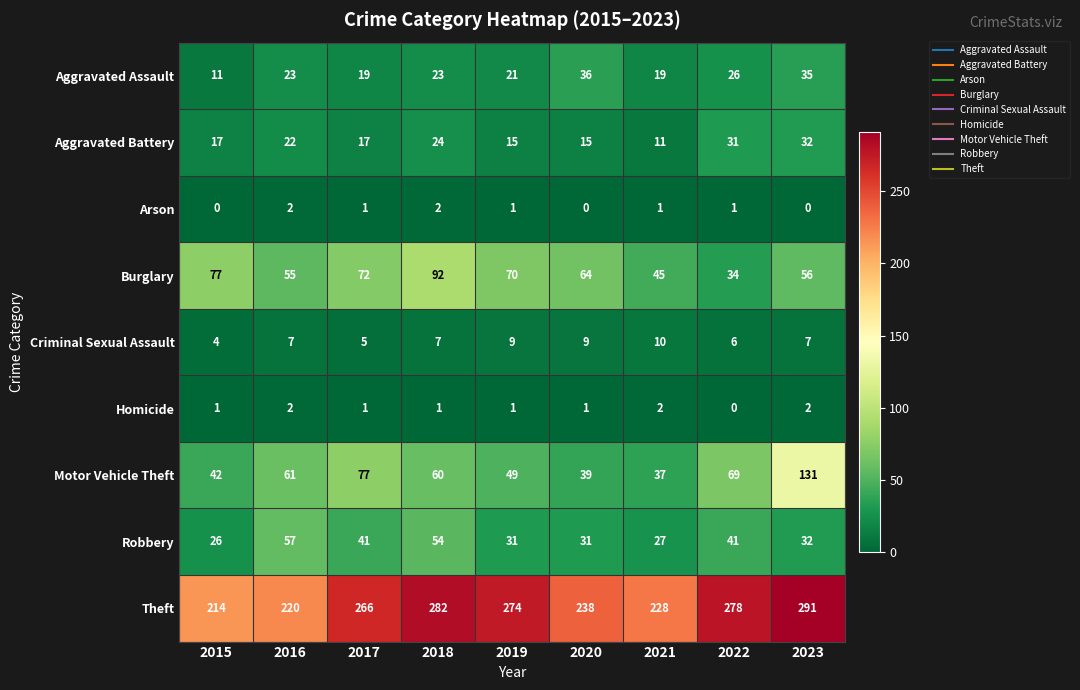

At how many categories does at least one series exceed 92?

9